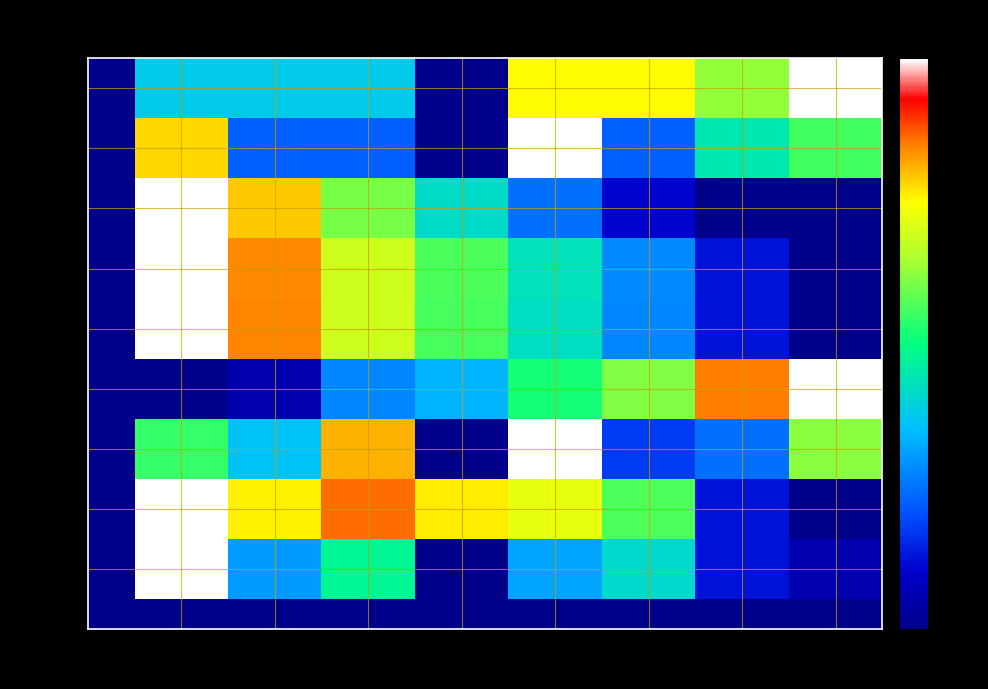

The value of row_7 at col_0 is 4.6. True or false?

False